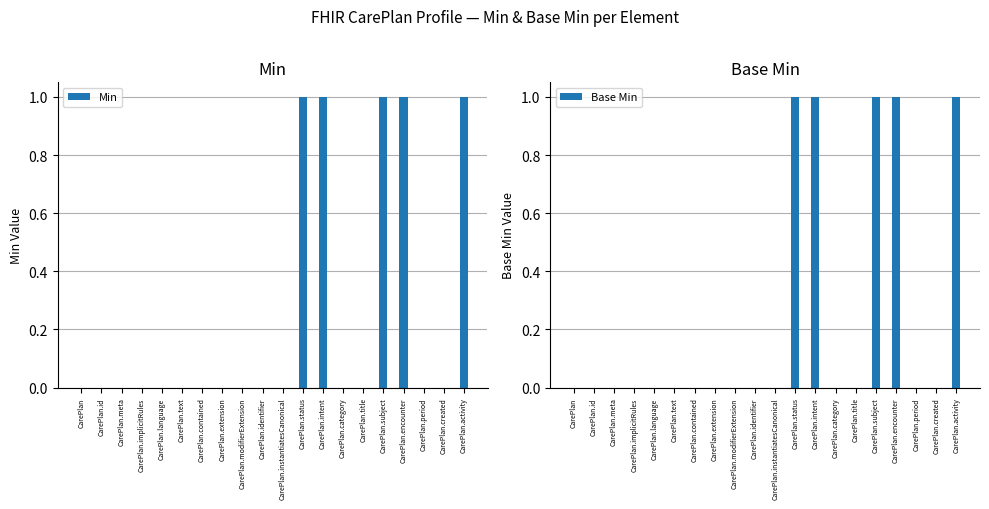

Which has a higher value, CarePlan.created or CarePlan.subject?

CarePlan.subject